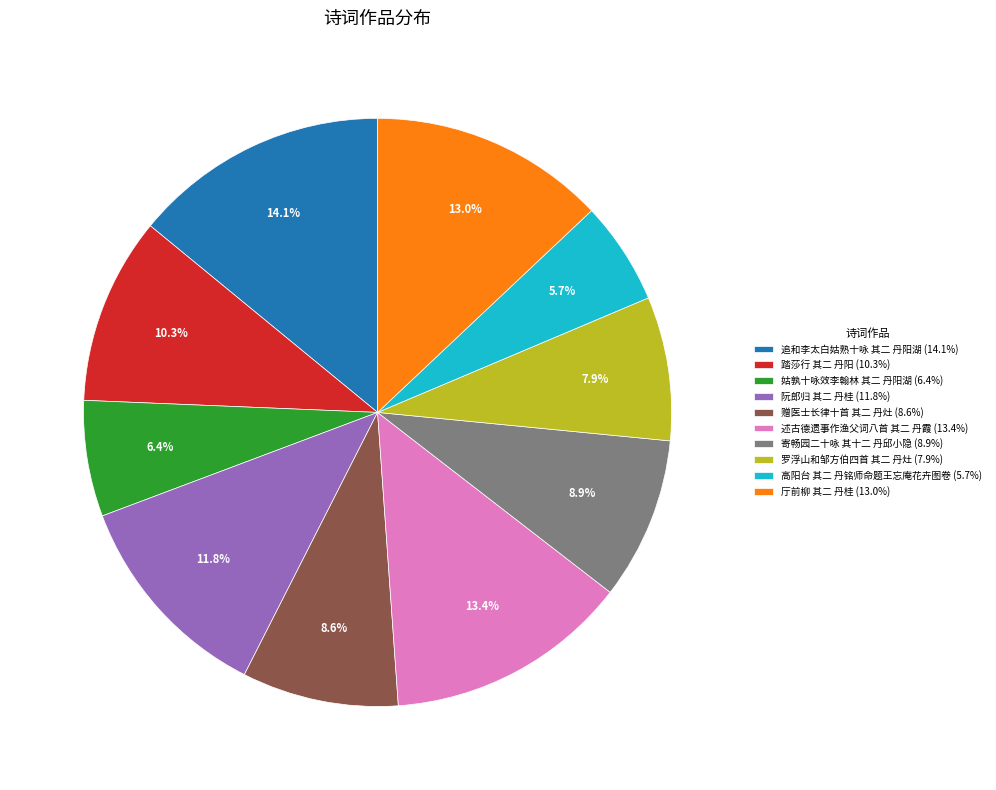

To the nearest percent, what percentage of the pie is 罗浮山和邹方伯四首 其二 丹灶?

8%